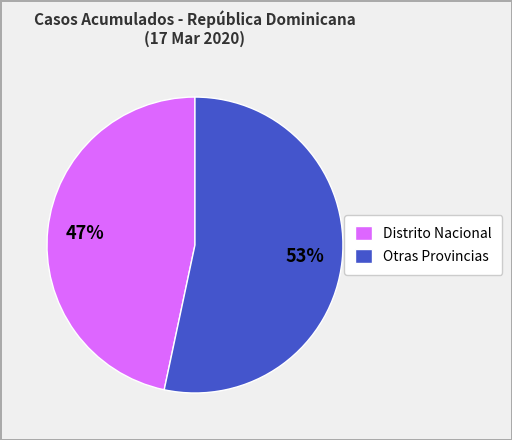

What is the smallest slice in the pie chart?

Distrito Nacional